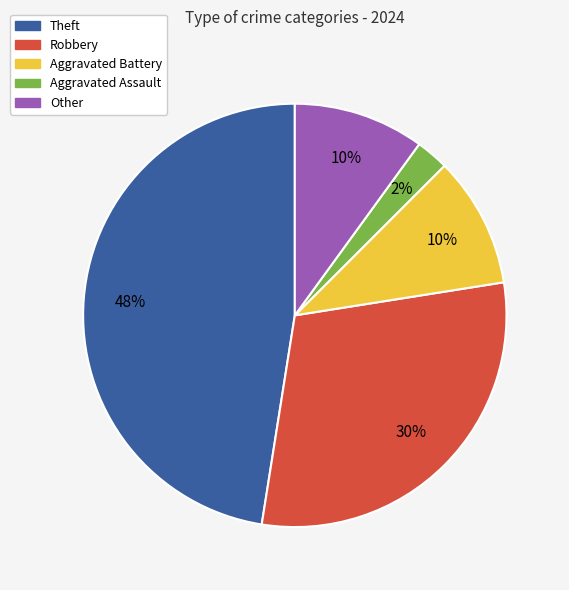

Is it true that Theft is 62% of the pie?

False